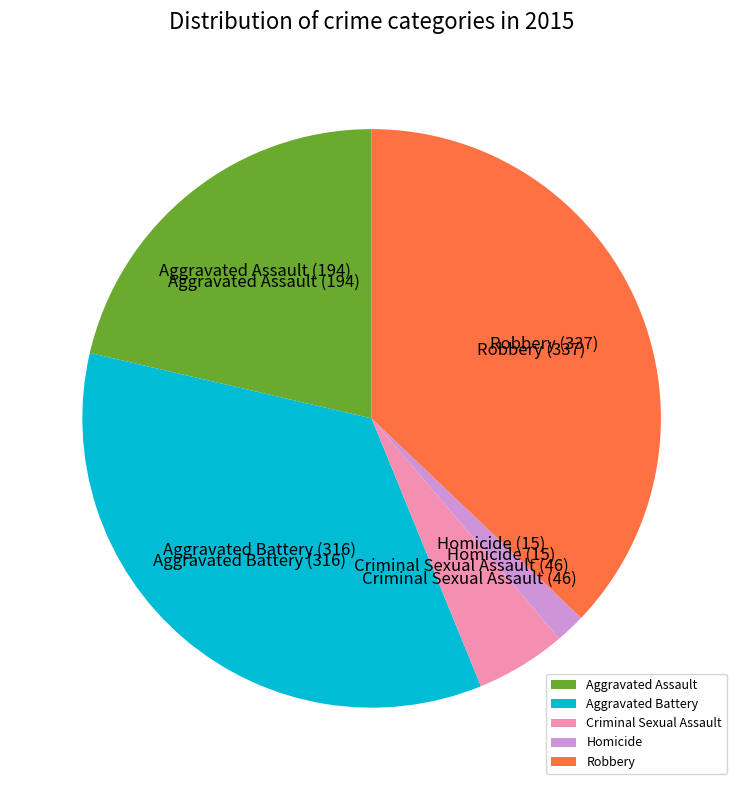

Do Homicide and Aggravated Battery together represent more than half of the pie?

No